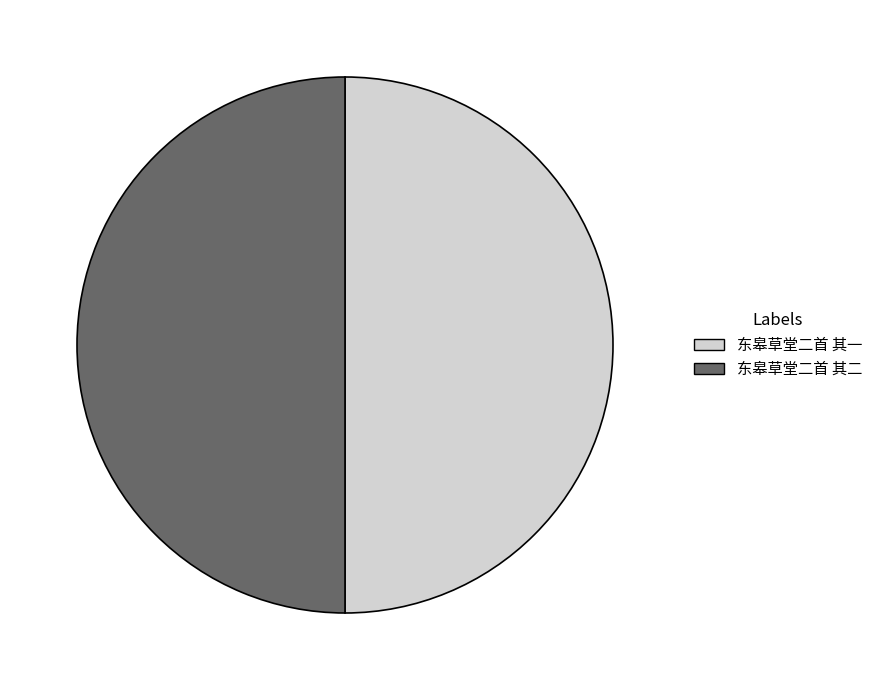

Combined, do 东皋草堂二首 其一 and 东皋草堂二首 其二 account for over 50%?

Yes